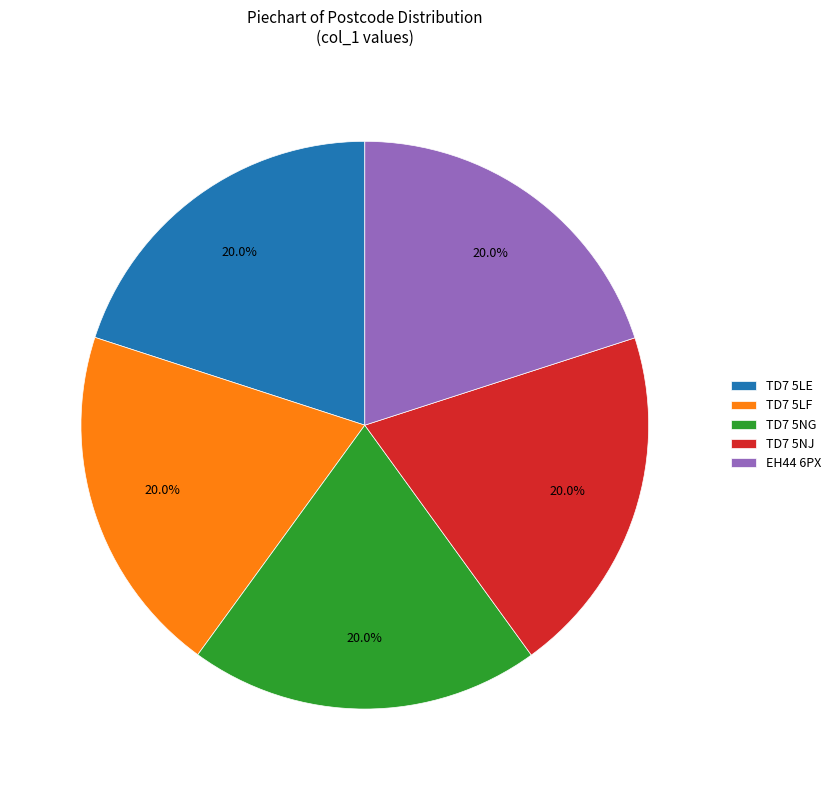

Is there a majority slice in this chart?

No